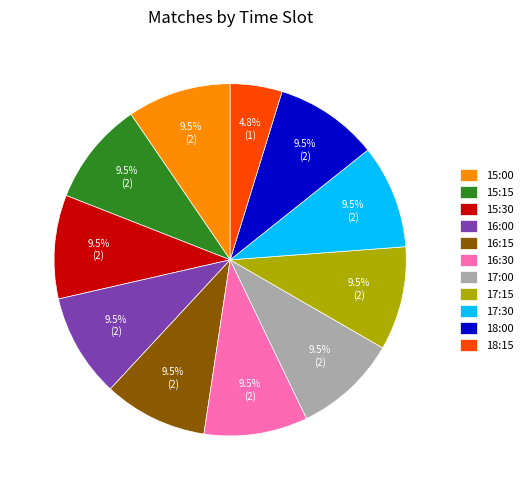

What is the smallest slice in the pie chart?

18:15